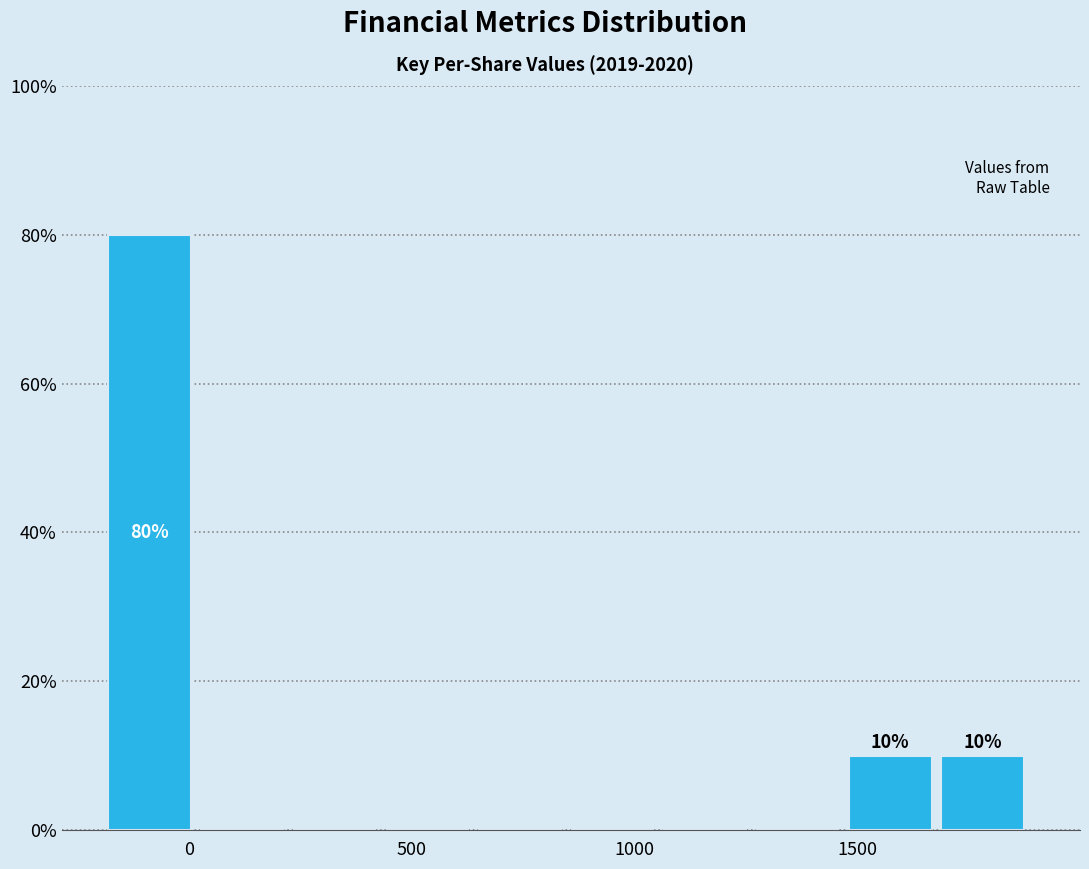

Which range on the x-axis has the tallest bar?

-200 to 50